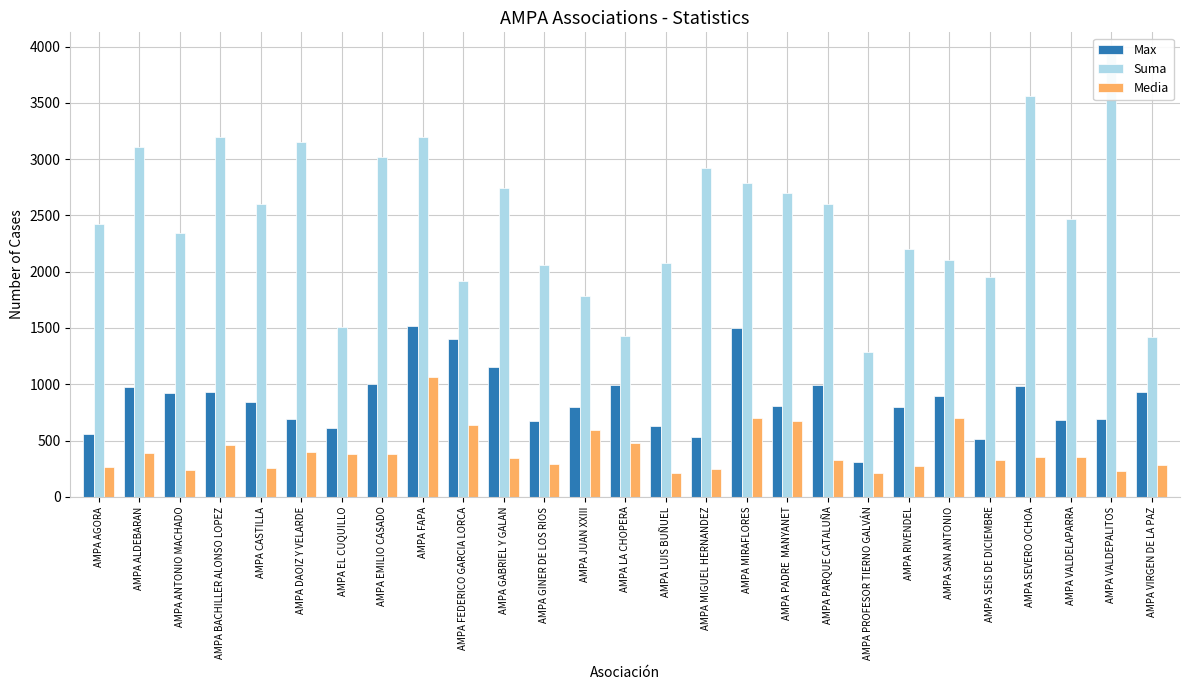

At which category is the sum across all series the highest?

AMPA FAPA